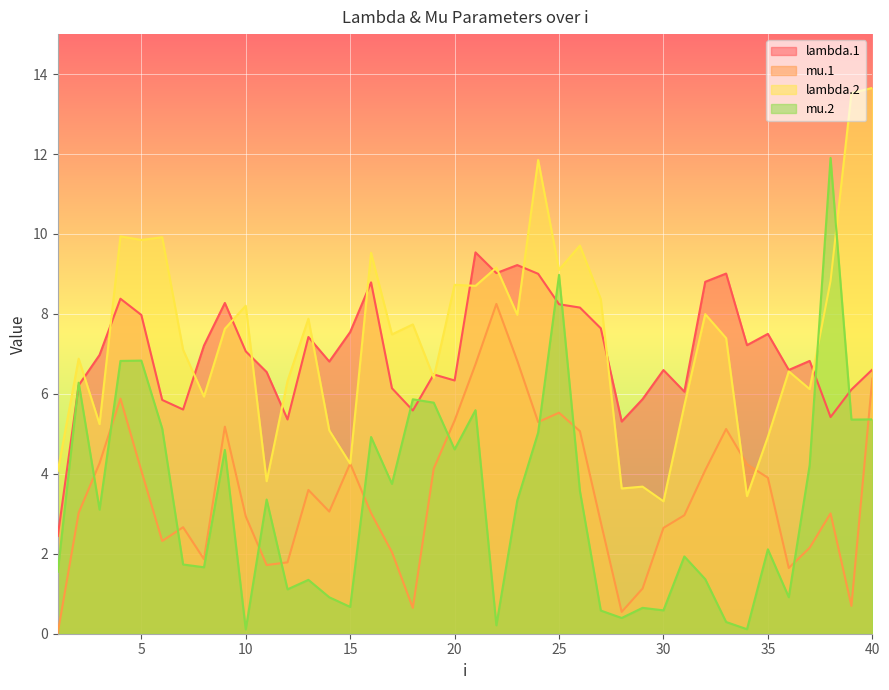

Rank the series by their maximum value, from lowest to highest.

mu.1, lambda.1, mu.2, lambda.2